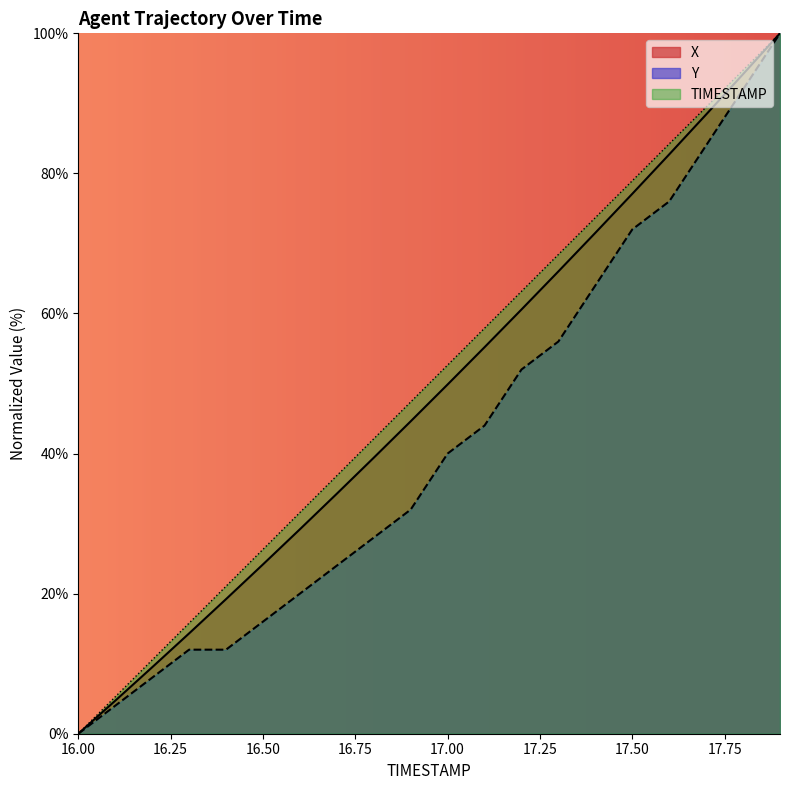

The X series shows 9.5 at 16.2. True or false?

True